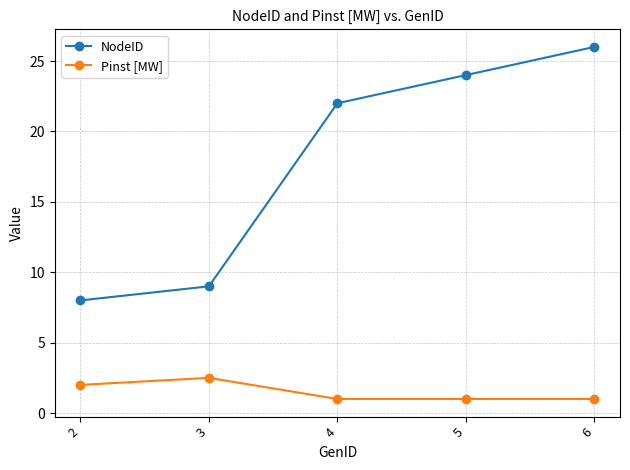

Does the chart display data point markers on the line(s)?

Yes